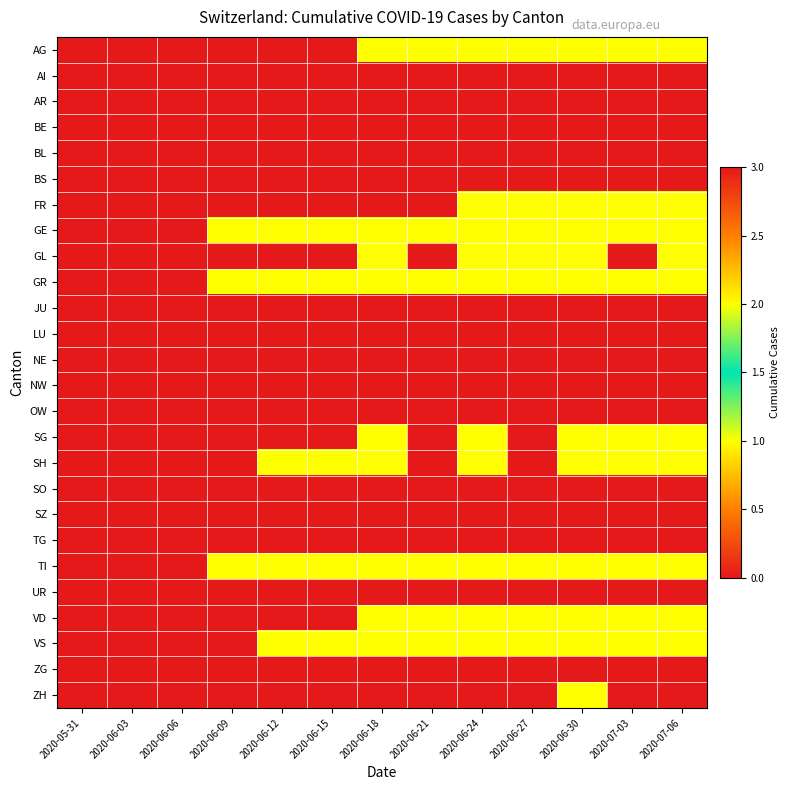

Reading left to right, extract all data points from this chart.

AG: 2020-05-31=0	2020-06-03=0	2020-06-06=0	2020-06-09=0	2020-06-12=0	2020-06-15=0	2020-06-18=1	2020-06-21=1	2020-06-24=1	2020-06-27=1	2020-06-30=1	2020-07-03=1	2020-07-06=1
AI: 2020-05-31=0	2020-06-03=0	2020-06-06=0	2020-06-09=0	2020-06-12=0	2020-06-15=0	2020-06-18=0	2020-06-21=0	2020-06-24=0	2020-06-27=0	2020-06-30=0	2020-07-03=0	2020-07-06=0
AR: 2020-05-31=0	2020-06-03=0	2020-06-06=0	2020-06-09=0	2020-06-12=0	2020-06-15=0	2020-06-18=0	2020-06-21=0	2020-06-24=0	2020-06-27=0	2020-06-30=0	2020-07-03=0	2020-07-06=0
BE: 2020-05-31=0	2020-06-03=0	2020-06-06=0	2020-06-09=0	2020-06-12=0	2020-06-15=0	2020-06-18=0	2020-06-21=0	2020-06-24=0	2020-06-27=0	2020-06-30=0	2020-07-03=0	2020-07-06=0
BL: 2020-05-31=0	2020-06-03=0	2020-06-06=0	2020-06-09=0	2020-06-12=0	2020-06-15=0	2020-06-18=0	2020-06-21=0	2020-06-24=0	2020-06-27=0	2020-06-30=0	2020-07-03=0	2020-07-06=0
BS: 2020-05-31=0	2020-06-03=0	2020-06-06=0	2020-06-09=0	2020-06-12=0	2020-06-15=0	2020-06-18=0	2020-06-21=0	2020-06-24=0	2020-06-27=0	2020-06-30=0	2020-07-03=0	2020-07-06=0
FR: 2020-05-31=0	2020-06-03=0	2020-06-06=0	2020-06-09=0	2020-06-12=0	2020-06-15=0	2020-06-18=0	2020-06-21=0	2020-06-24=1	2020-06-27=1	2020-06-30=1	2020-07-03=1	2020-07-06=1
GE: 2020-05-31=0	2020-06-03=0	2020-06-06=0	2020-06-09=1	2020-06-12=1	2020-06-15=1	2020-06-18=1	2020-06-21=1	2020-06-24=1	2020-06-27=1	2020-06-30=1	2020-07-03=1	2020-07-06=1
GL: 2020-05-31=0	2020-06-03=0	2020-06-06=0	2020-06-09=0	2020-06-12=0	2020-06-15=0	2020-06-18=1	2020-06-21=0	2020-06-24=1	2020-06-27=1	2020-06-30=1	2020-07-03=0	2020-07-06=1
GR: 2020-05-31=0	2020-06-03=0	2020-06-06=0	2020-06-09=1	2020-06-12=1	2020-06-15=1	2020-06-18=1	2020-06-21=1	2020-06-24=1	2020-06-27=1	2020-06-30=1	2020-07-03=1	2020-07-06=1
JU: 2020-05-31=0	2020-06-03=0	2020-06-06=0	2020-06-09=0	2020-06-12=0	2020-06-15=0	2020-06-18=0	2020-06-21=0	2020-06-24=0	2020-06-27=0	2020-06-30=0	2020-07-03=0	2020-07-06=0
LU: 2020-05-31=0	2020-06-03=0	2020-06-06=0	2020-06-09=0	2020-06-12=0	2020-06-15=0	2020-06-18=0	2020-06-21=0	2020-06-24=0	2020-06-27=0	2020-06-30=0	2020-07-03=0	2020-07-06=0
NE: 2020-05-31=0	2020-06-03=0	2020-06-06=0	2020-06-09=0	2020-06-12=0	2020-06-15=0	2020-06-18=0	2020-06-21=0	2020-06-24=0	2020-06-27=0	2020-06-30=0	2020-07-03=0	2020-07-06=0
NW: 2020-05-31=0	2020-06-03=0	2020-06-06=0	2020-06-09=0	2020-06-12=0	2020-06-15=0	2020-06-18=0	2020-06-21=0	2020-06-24=0	2020-06-27=0	2020-06-30=0	2020-07-03=0	2020-07-06=0
OW: 2020-05-31=0	2020-06-03=0	2020-06-06=0	2020-06-09=0	2020-06-12=0	2020-06-15=0	2020-06-18=0	2020-06-21=0	2020-06-24=0	2020-06-27=0	2020-06-30=0	2020-07-03=0	2020-07-06=0
SG: 2020-05-31=0	2020-06-03=0	2020-06-06=0	2020-06-09=0	2020-06-12=0	2020-06-15=0	2020-06-18=1	2020-06-21=0	2020-06-24=1	2020-06-27=0	2020-06-30=1	2020-07-03=2	2020-07-06=2
SH: 2020-05-31=0	2020-06-03=0	2020-06-06=0	2020-06-09=0	2020-06-12=1	2020-06-15=1	2020-06-18=1	2020-06-21=0	2020-06-24=1	2020-06-27=0	2020-06-30=1	2020-07-03=1	2020-07-06=1
SO: 2020-05-31=0	2020-06-03=0	2020-06-06=0	2020-06-09=0	2020-06-12=0	2020-06-15=0	2020-06-18=0	2020-06-21=0	2020-06-24=0	2020-06-27=0	2020-06-30=0	2020-07-03=0	2020-07-06=0
SZ: 2020-05-31=0	2020-06-03=0	2020-06-06=0	2020-06-09=0	2020-06-12=0	2020-06-15=0	2020-06-18=0	2020-06-21=0	2020-06-24=0	2020-06-27=0	2020-06-30=0	2020-07-03=0	2020-07-06=0
TG: 2020-05-31=0	2020-06-03=0	2020-06-06=0	2020-06-09=0	2020-06-12=0	2020-06-15=0	2020-06-18=0	2020-06-21=0	2020-06-24=0	2020-06-27=0	2020-06-30=0	2020-07-03=0	2020-07-06=0
TI: 2020-05-31=0	2020-06-03=0	2020-06-06=0	2020-06-09=1	2020-06-12=1	2020-06-15=1	2020-06-18=2	2020-06-21=2	2020-06-24=2	2020-06-27=2	2020-06-30=2	2020-07-03=2	2020-07-06=2
UR: 2020-05-31=0	2020-06-03=0	2020-06-06=0	2020-06-09=0	2020-06-12=0	2020-06-15=0	2020-06-18=0	2020-06-21=0	2020-06-24=0	2020-06-27=0	2020-06-30=0	2020-07-03=0	2020-07-06=0
VD: 2020-05-31=0	2020-06-03=0	2020-06-06=0	2020-06-09=0	2020-06-12=0	2020-06-15=0	2020-06-18=1	2020-06-21=1	2020-06-24=2	2020-06-27=2	2020-06-30=2	2020-07-03=2	2020-07-06=2
VS: 2020-05-31=0	2020-06-03=0	2020-06-06=0	2020-06-09=0	2020-06-12=1	2020-06-15=1	2020-06-18=1	2020-06-21=1	2020-06-24=1	2020-06-27=1	2020-06-30=1	2020-07-03=1	2020-07-06=1
ZG: 2020-05-31=0	2020-06-03=0	2020-06-06=0	2020-06-09=0	2020-06-12=0	2020-06-15=0	2020-06-18=0	2020-06-21=0	2020-06-24=0	2020-06-27=0	2020-06-30=0	2020-07-03=0	2020-07-06=0
ZH: 2020-05-31=0	2020-06-03=0	2020-06-06=0	2020-06-09=0	2020-06-12=0	2020-06-15=0	2020-06-18=0	2020-06-21=0	2020-06-24=0	2020-06-27=0	2020-06-30=1	2020-07-03=3	2020-07-06=3